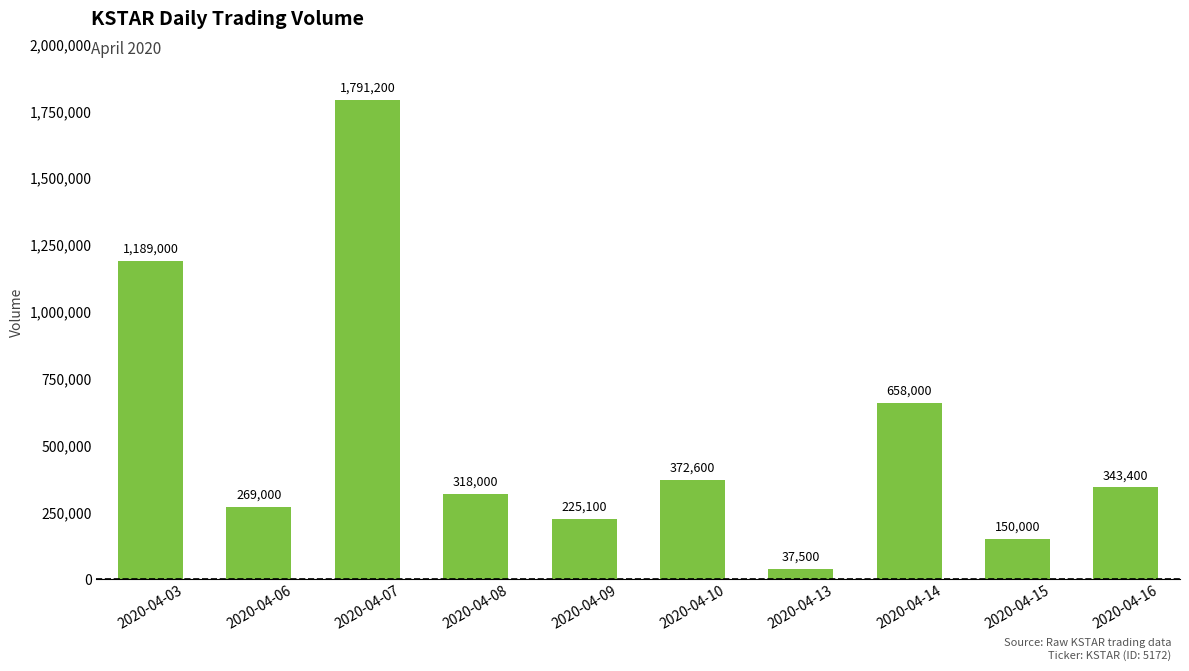

The value at 2020-04-06 is 95744. True or false?

False